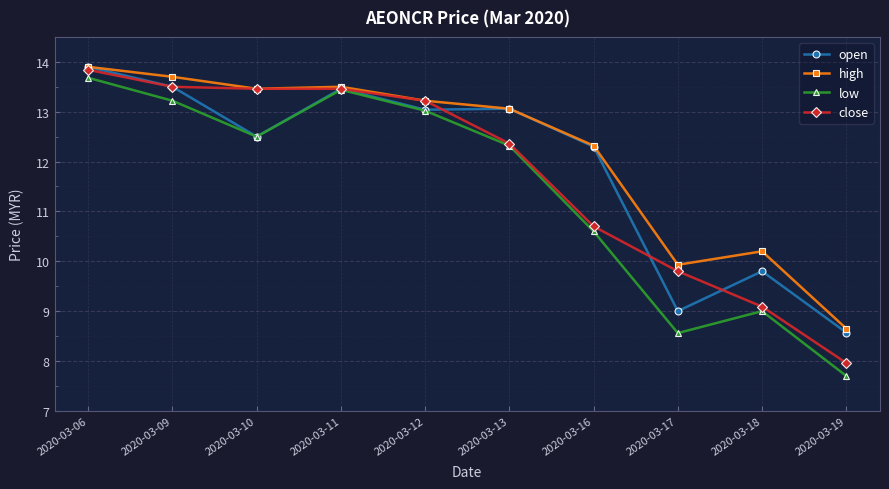

Does the chart have visible grid lines?

Yes